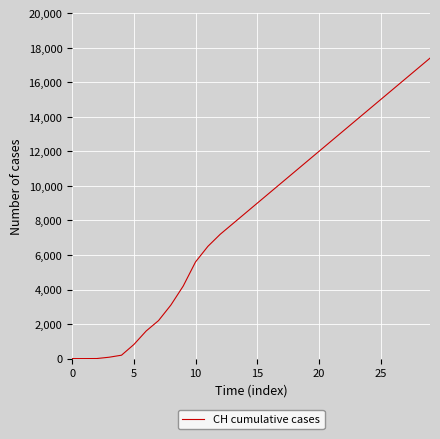

What is the greatest value displayed?

17400